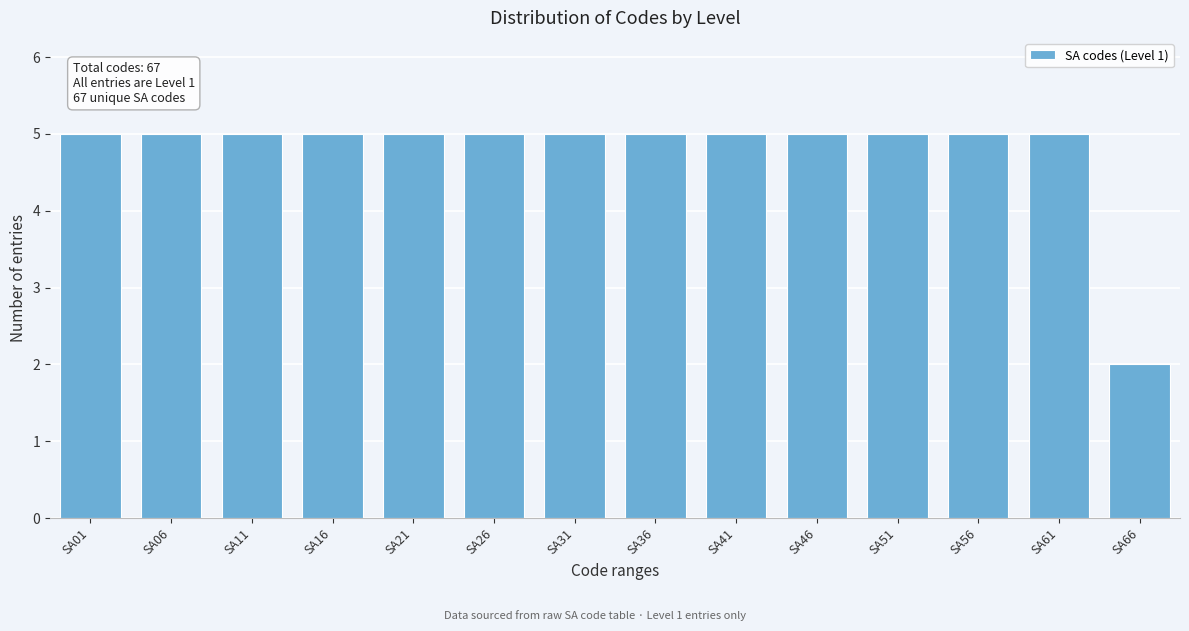

Reading left to right, what are all the values shown in this chart?

SA01=5	SA06=5	SA11=5	SA16=5	SA21=5	SA26=5	SA31=5	SA36=5	SA41=5	SA46=5	SA51=5	SA56=5	SA61=5	SA66=2